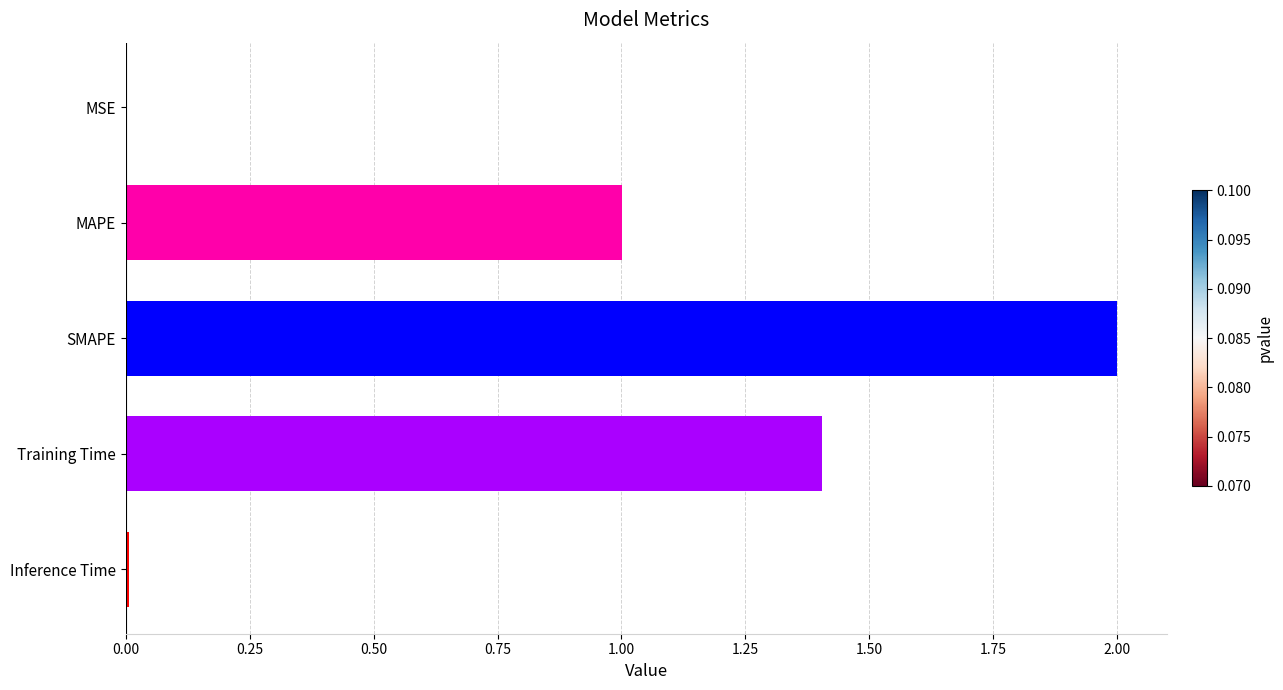

The value at MSE is 0.0. True or false?

True